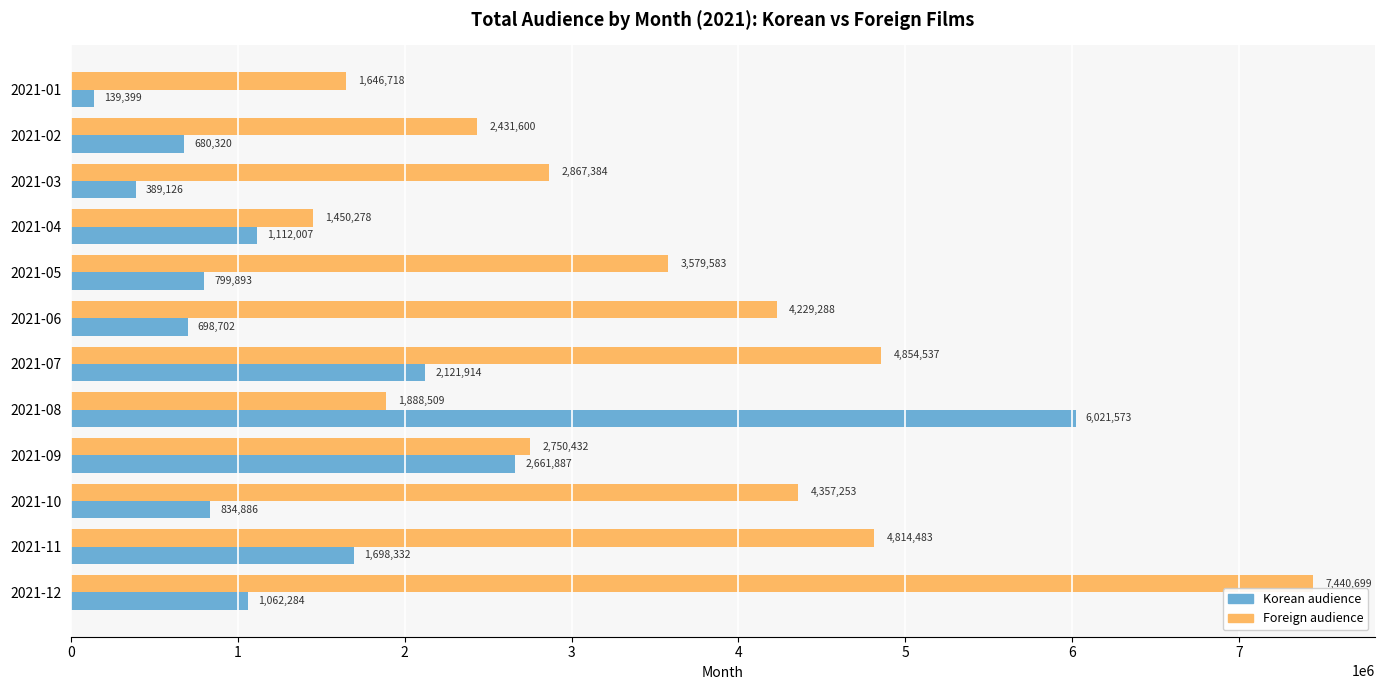

At which category is the sum across all series the highest?

2021-12